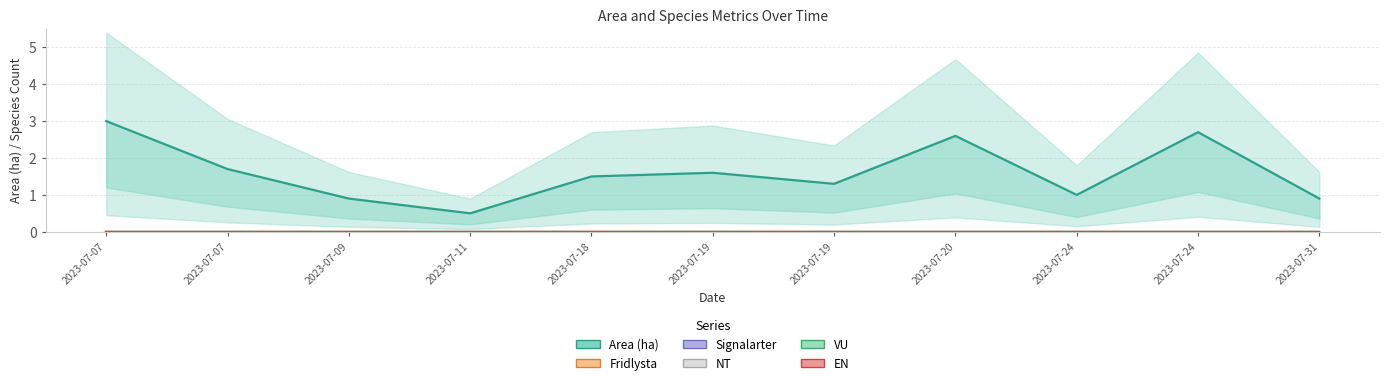

Which label corresponds to the largest value in the chart?

2023-07-07